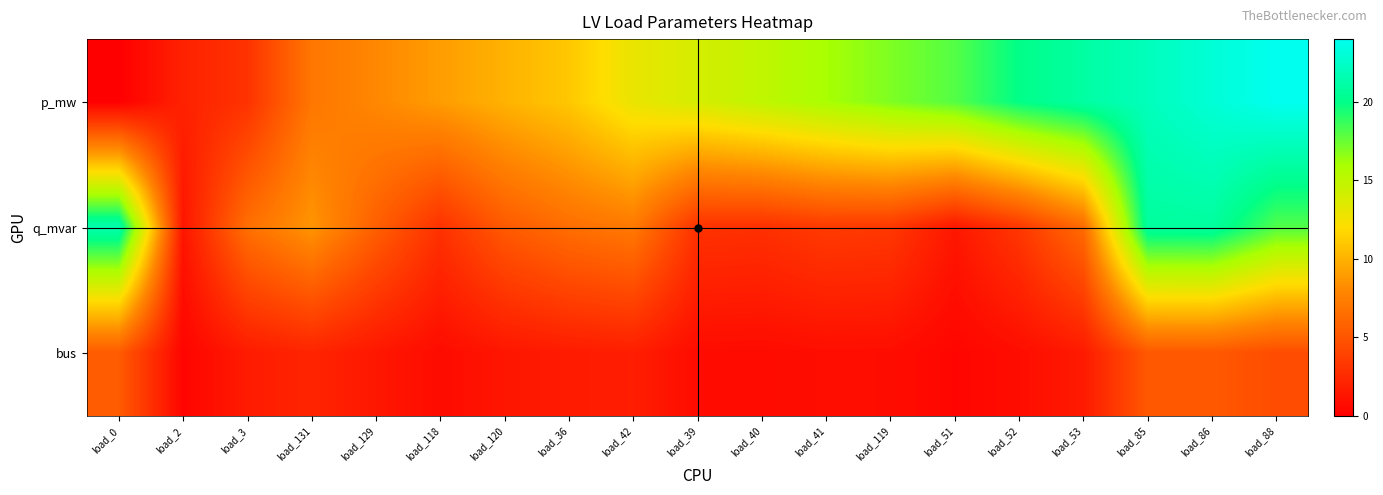

Which has a higher value, load_88 or load_53?

load_88